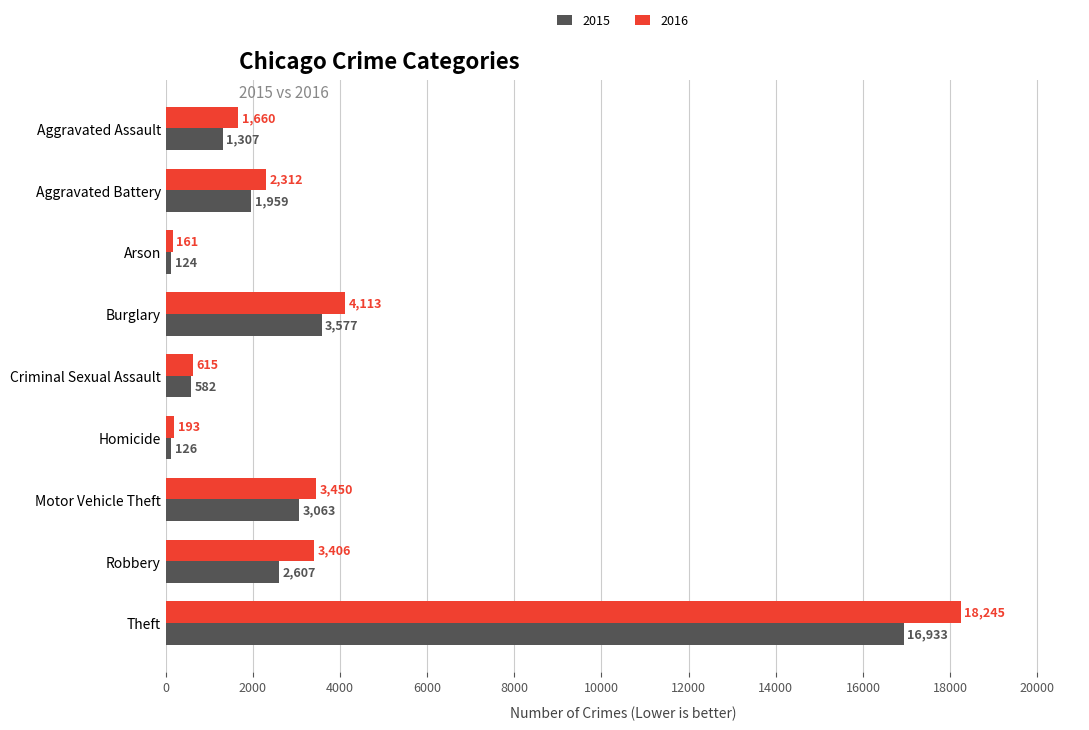

Read the 2015 value at Aggravated Assault, to the nearest 50.

1300